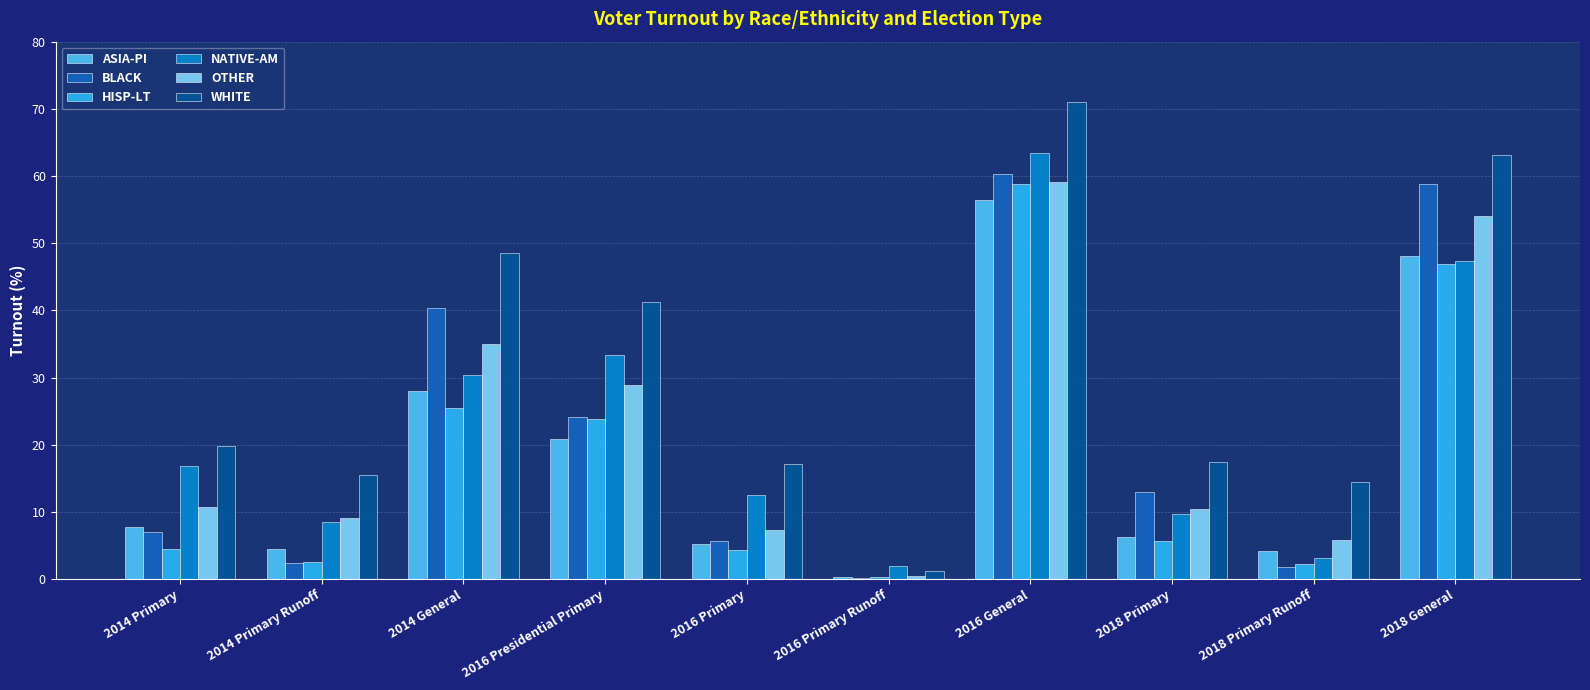

What is the sum of all ASIA-PI values?

181.4